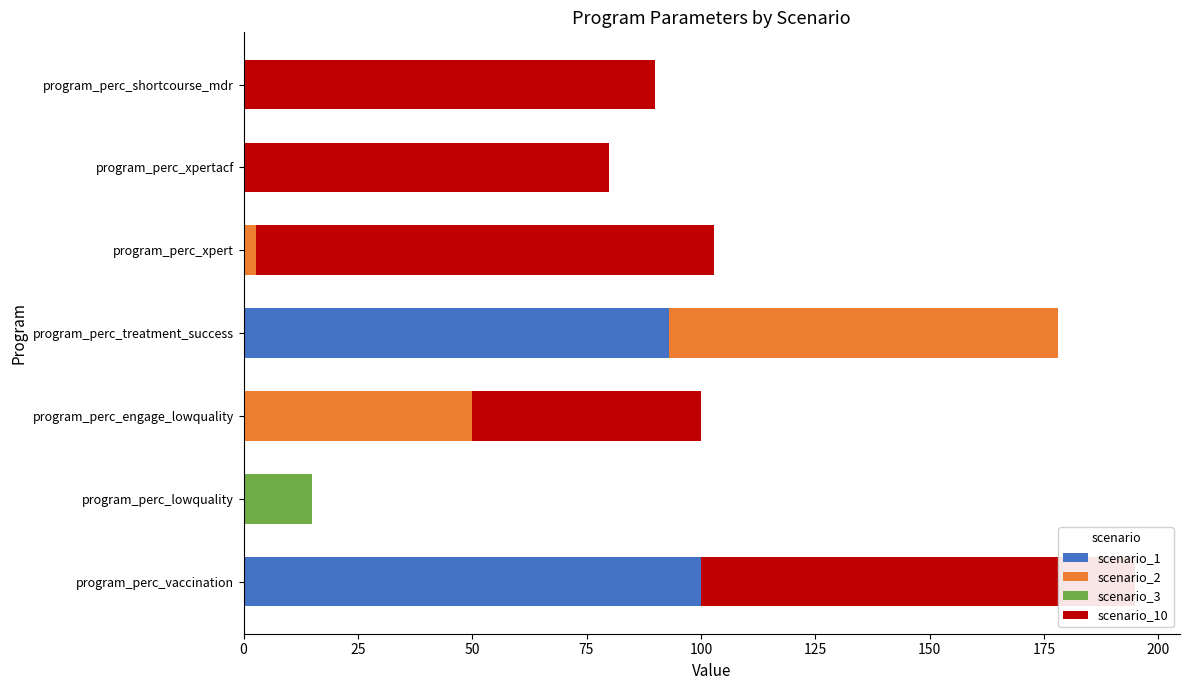

What are all the series names shown in the legend?

scenario_1, scenario_2, scenario_3, scenario_10